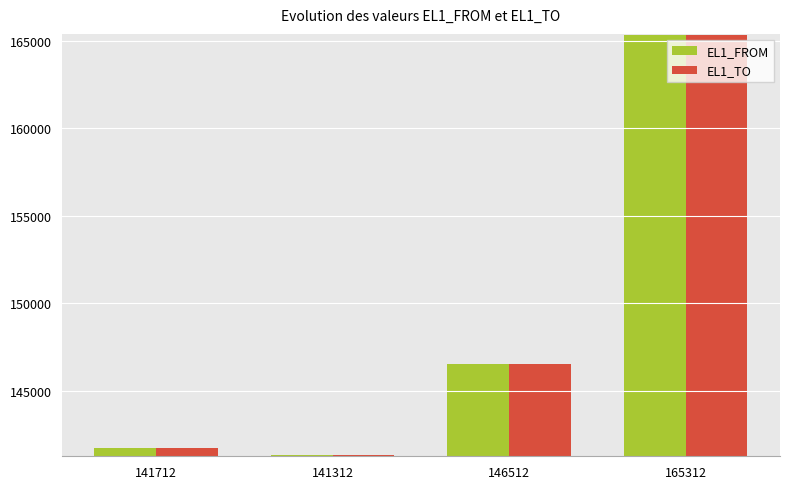

True or false: EL1_TO has a value of 165314 at 165312.

True